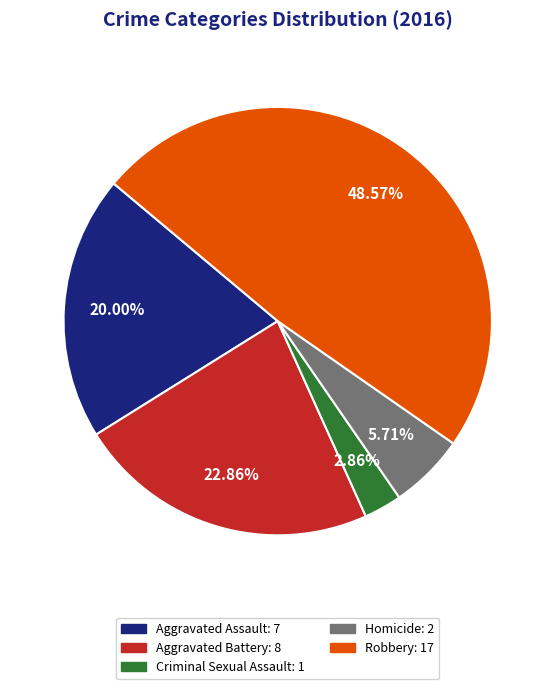

To the nearest percent, what is the difference between the largest and smallest slice percentages?

46%